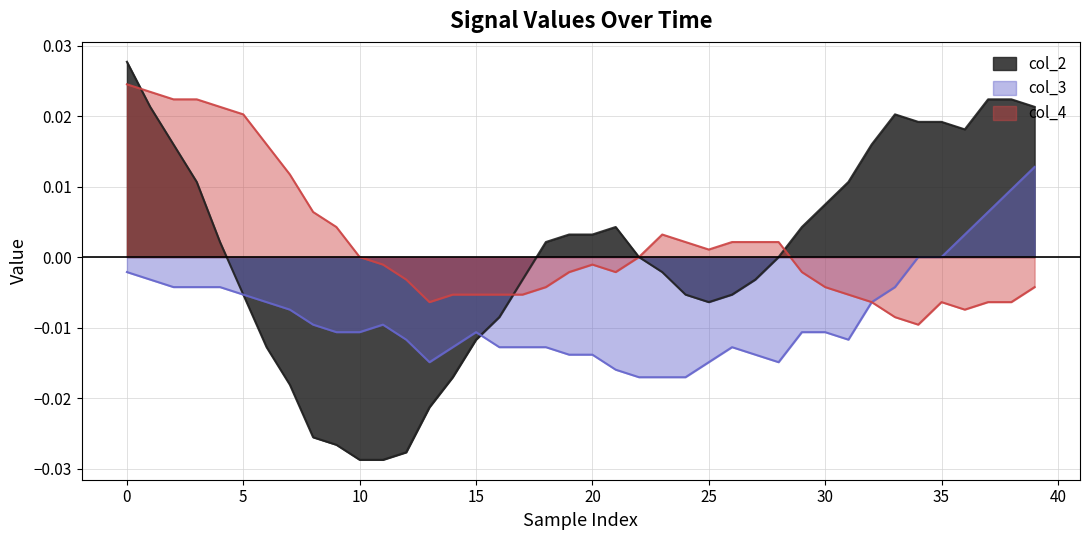

List the series in order of their overall mean, highest first.

col_4, col_2, col_3